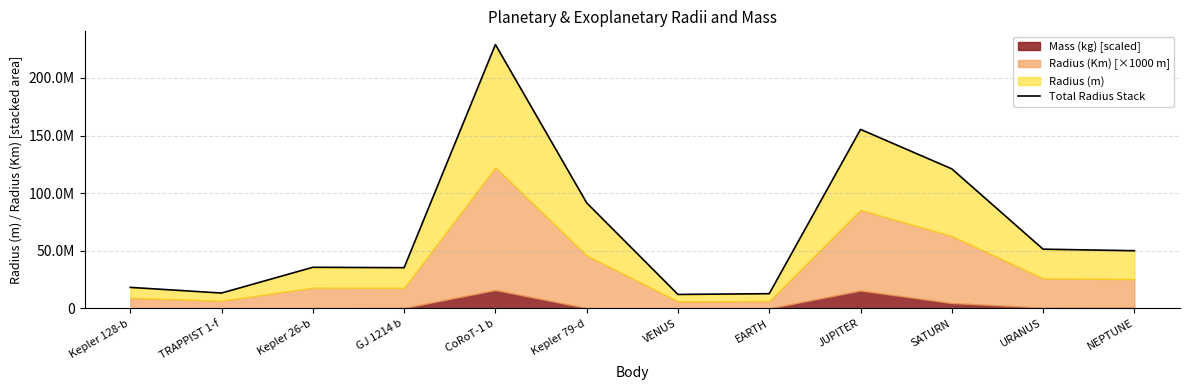

How many interior local peaks (higher than both neighbors) does the data have?

3